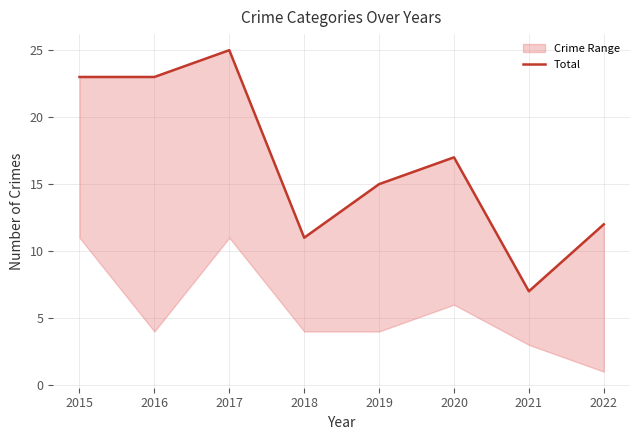

Where is the first local minimum?

2018